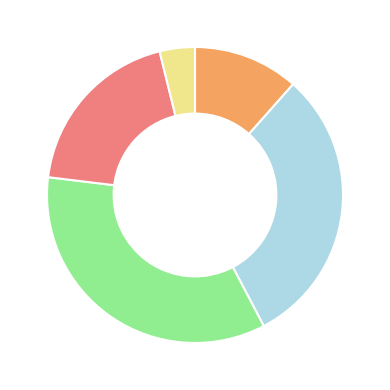

Does any single category account for the majority?

No